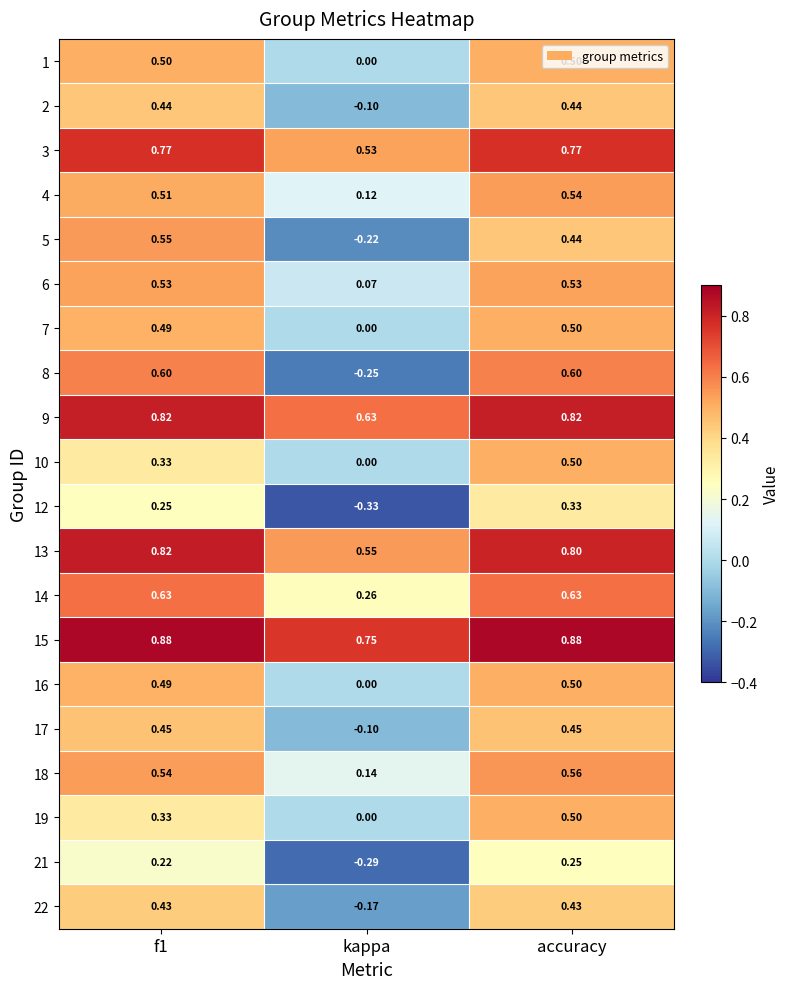

Which label corresponds to the smallest value in the chart?

kappa